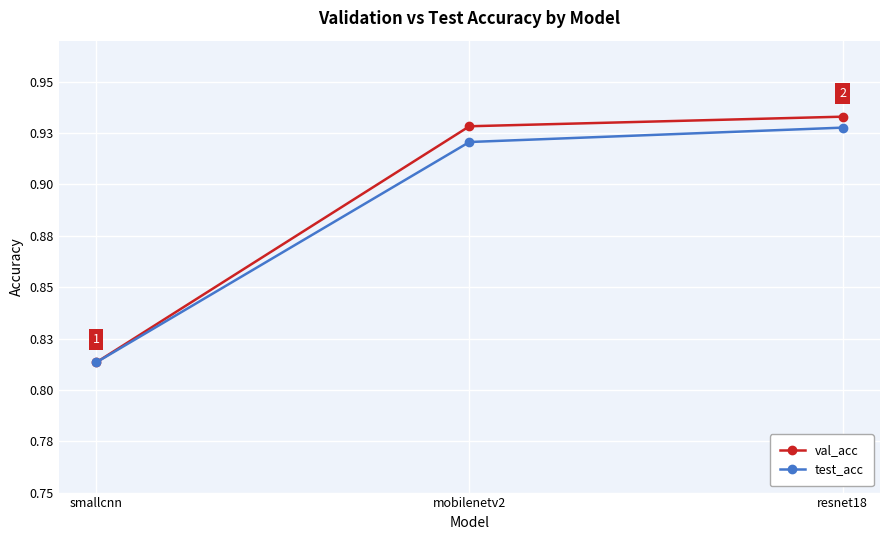

Is this an area chart (filled region under the line)?

No